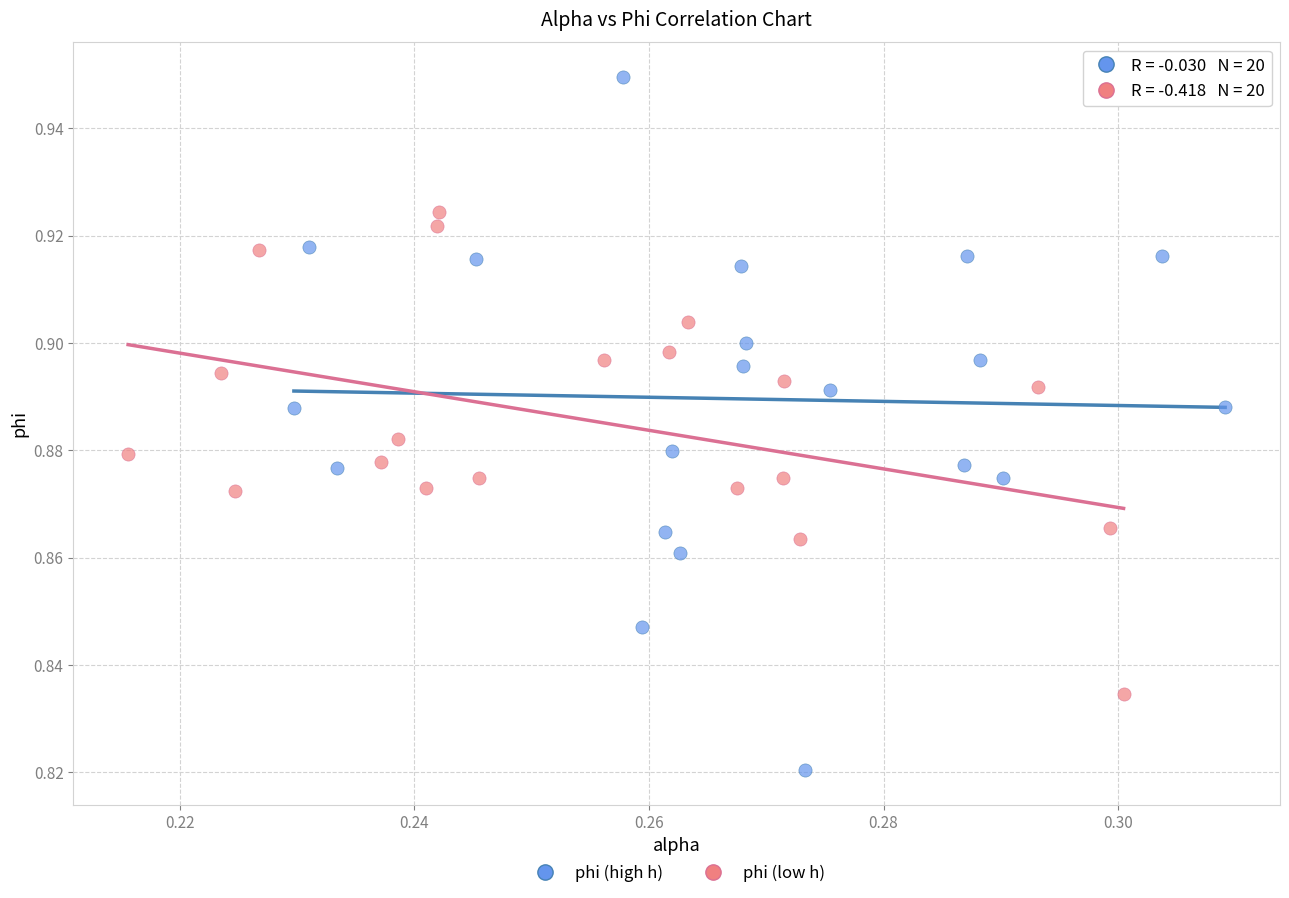

Which series contains the highest Y value?

phi (high h)